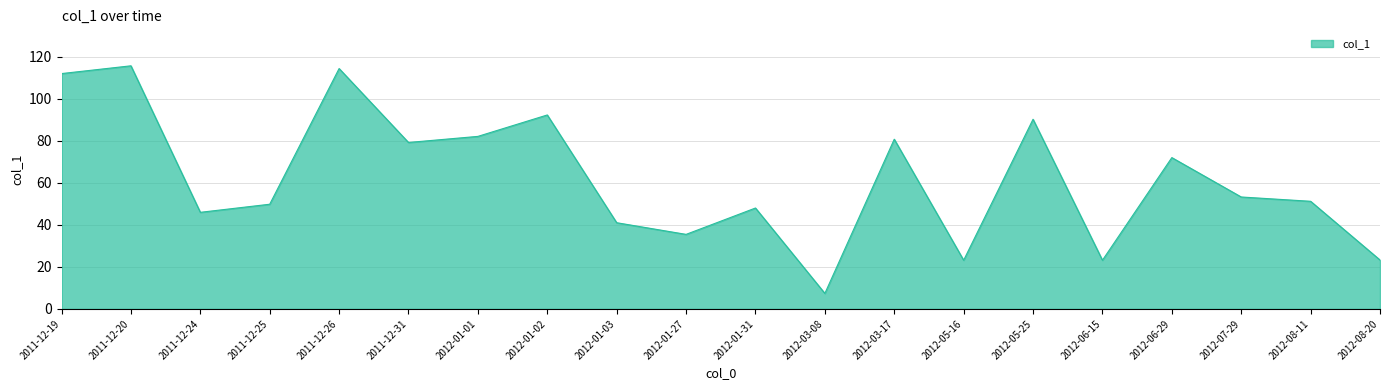

Count the number of categories in the chart.

20